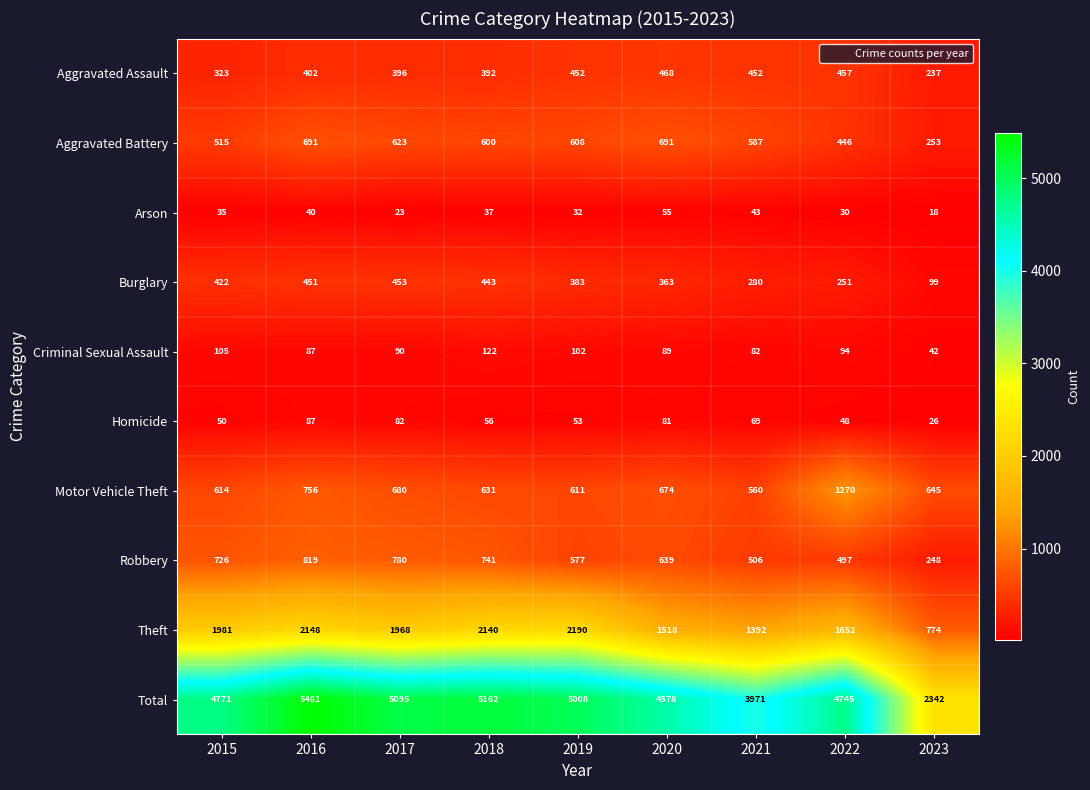

At how many categories does at least one series exceed 5112?

2